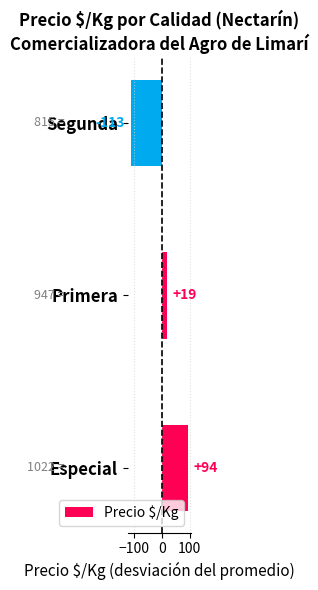

Which category has the lowest value across all series?

Segunda